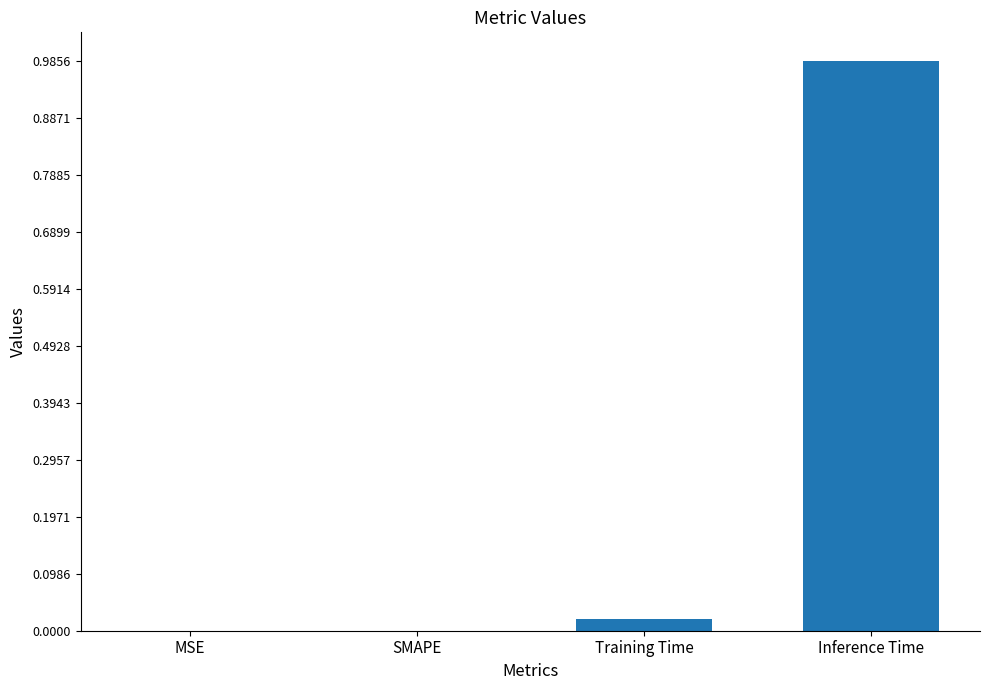

True or false: the data shows -0.5 at SMAPE.

False